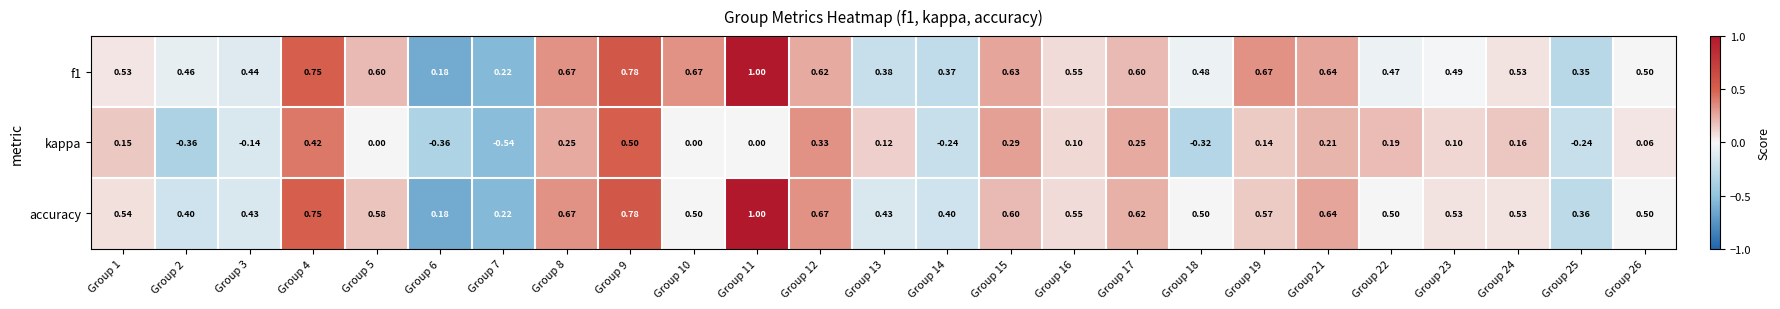

Which series has the largest range (max minus min)?

kappa